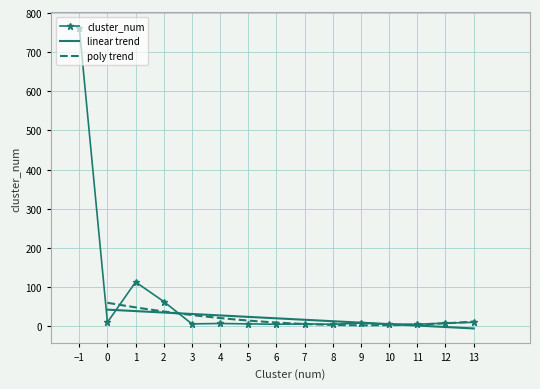

What is the ratio of the value at 3 to the value at 7?

1.0